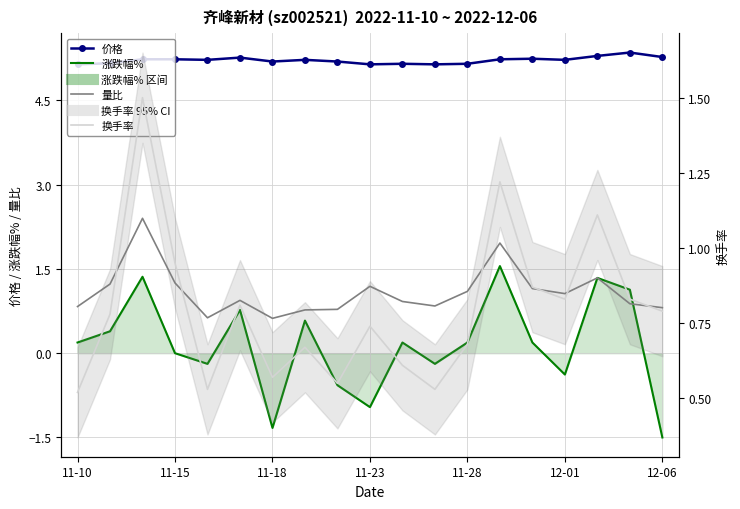

Where is 价格 nearest to the value 5?

11-10